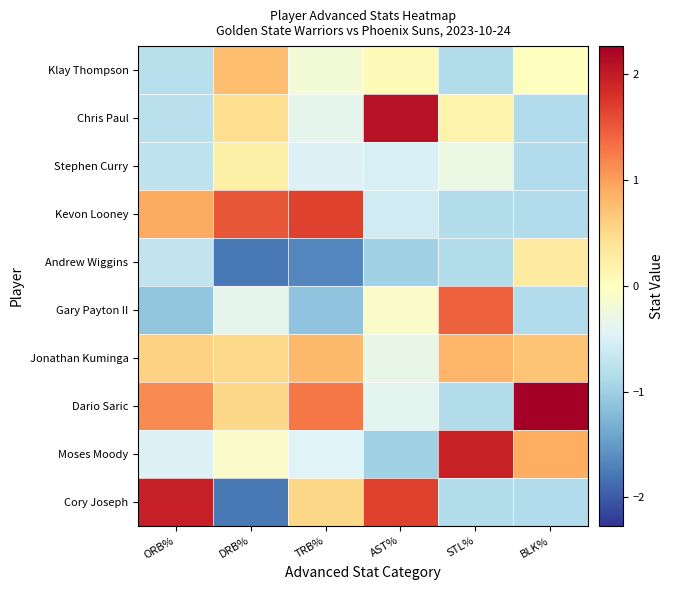

Which series has the largest total across all categories?

Dario Saric